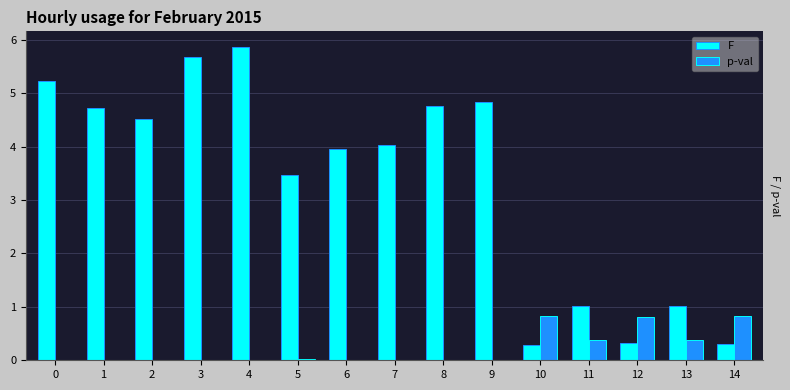

What is the average value of the F series?

3.3